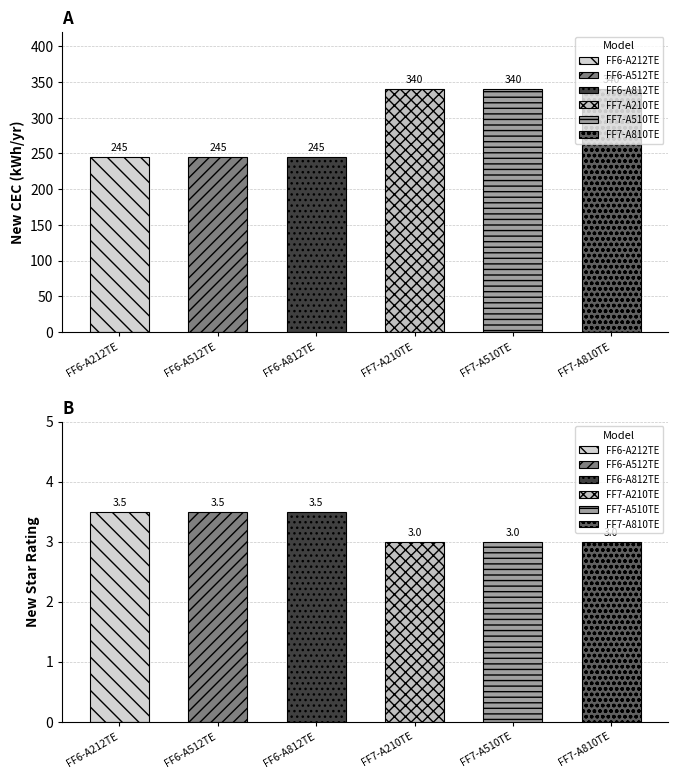

Is it true that New Star equals 5.9 at LWM-FF6-A212TE?

False